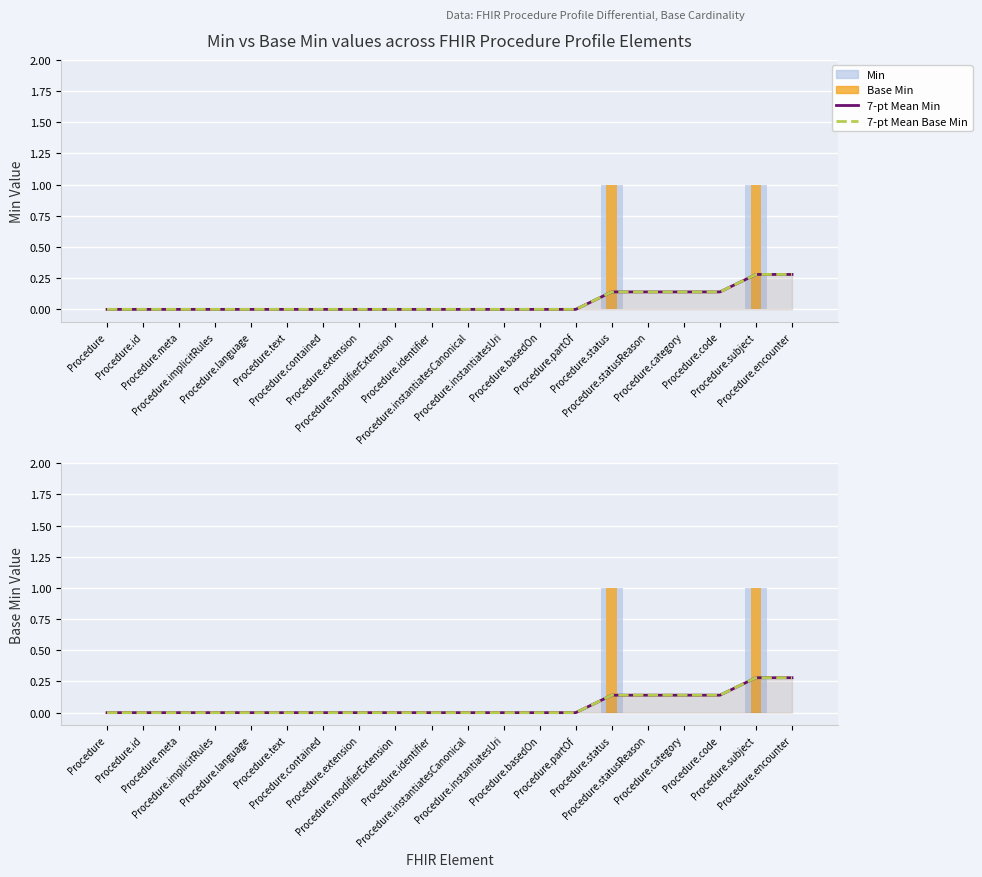

At which category is the sum across all series the highest?

Procedure.subject